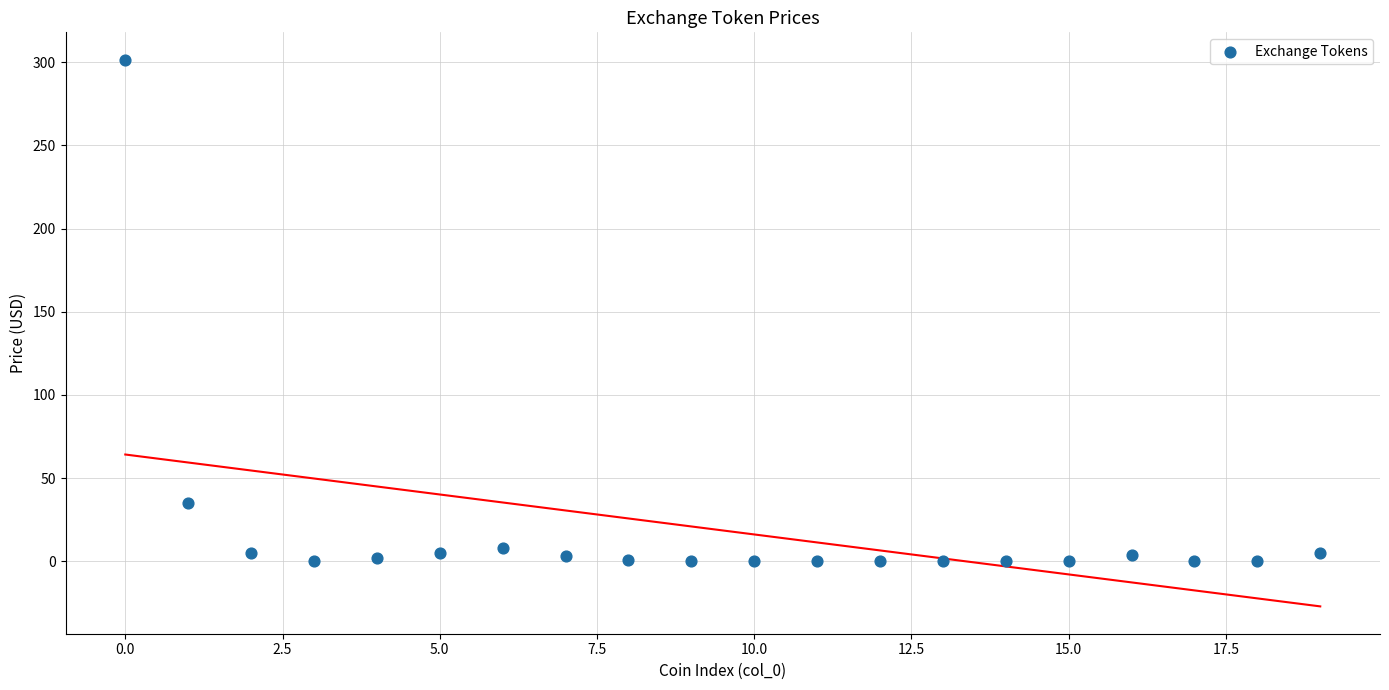

What Y value in the scatter plot is closest to 150?

35.2